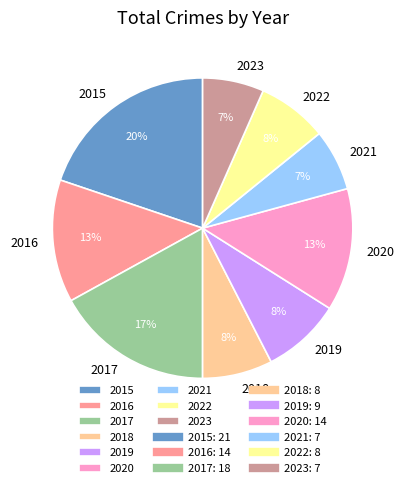

How many slices are in this pie chart?

9